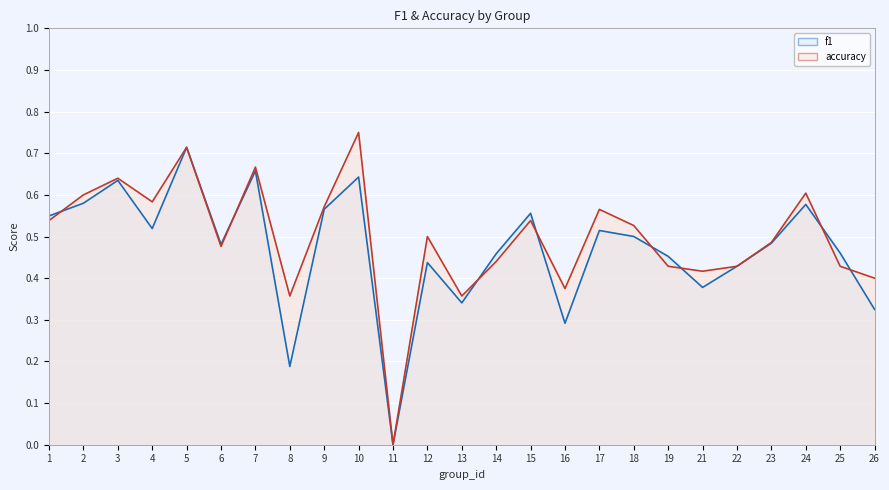

Rank the series by their maximum value, from highest to lowest.

accuracy, f1